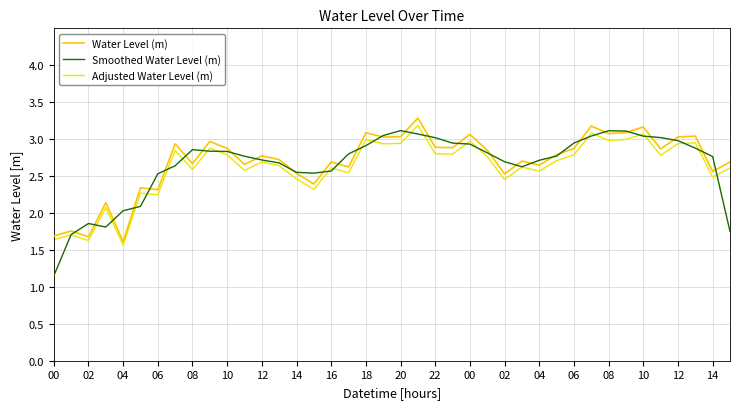

What is the difference between the maximum and minimum values in the Adjusted Water Level (m) series?

1.6